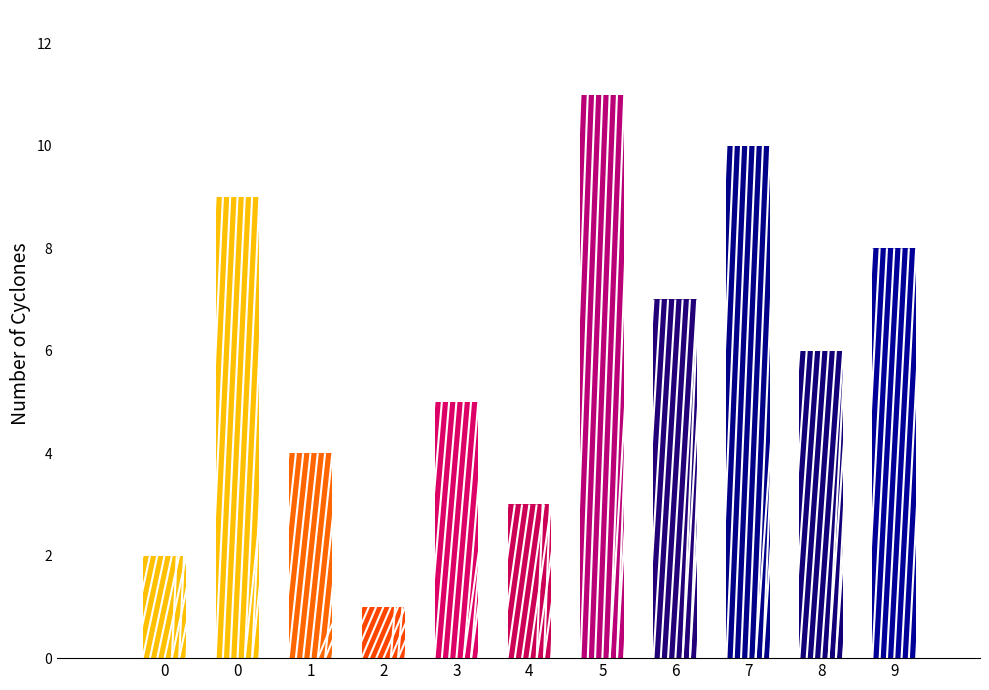

Reading left to right, transcribe all the data shown in this chart.

0=2	0=9	1=4	2=1	3=5	4=3	5=11	6=7	7=10	8=6	9=8